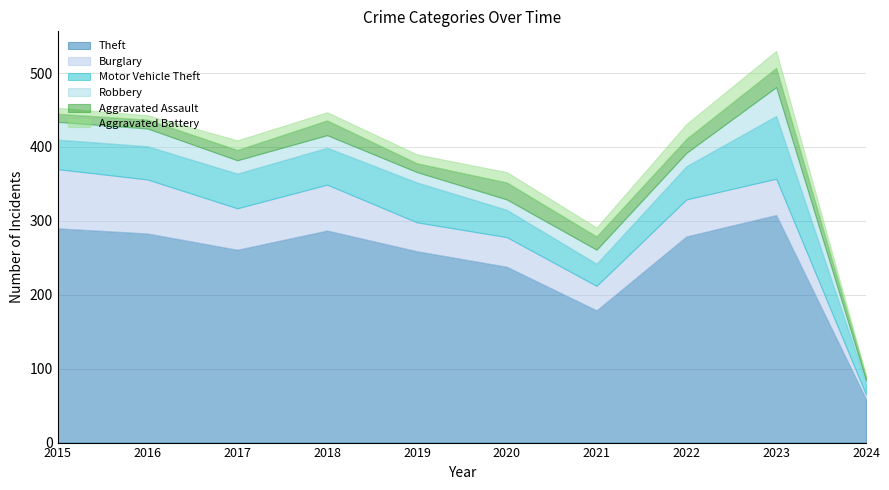

Count the number of categories in the chart.

10